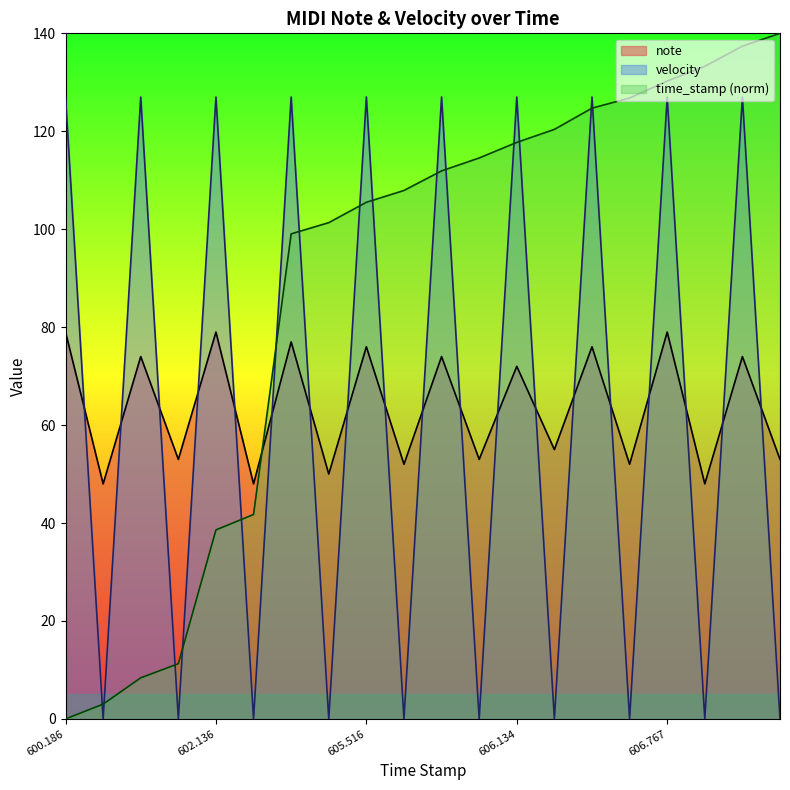

What is the sum of all note values?

1272.0